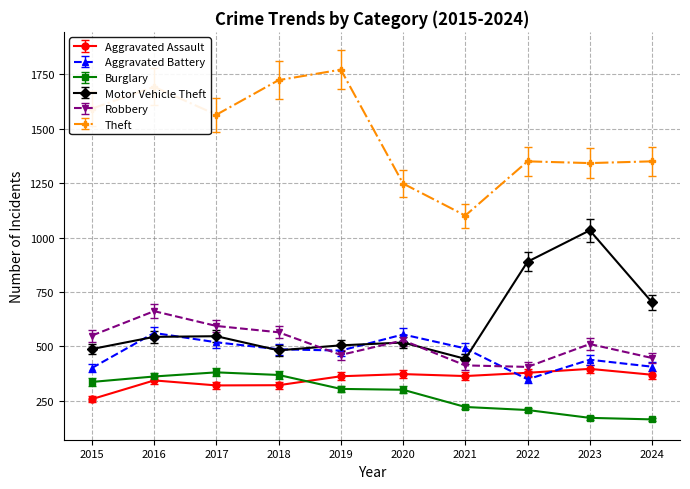

What is the total value across all series at 2022?

3581